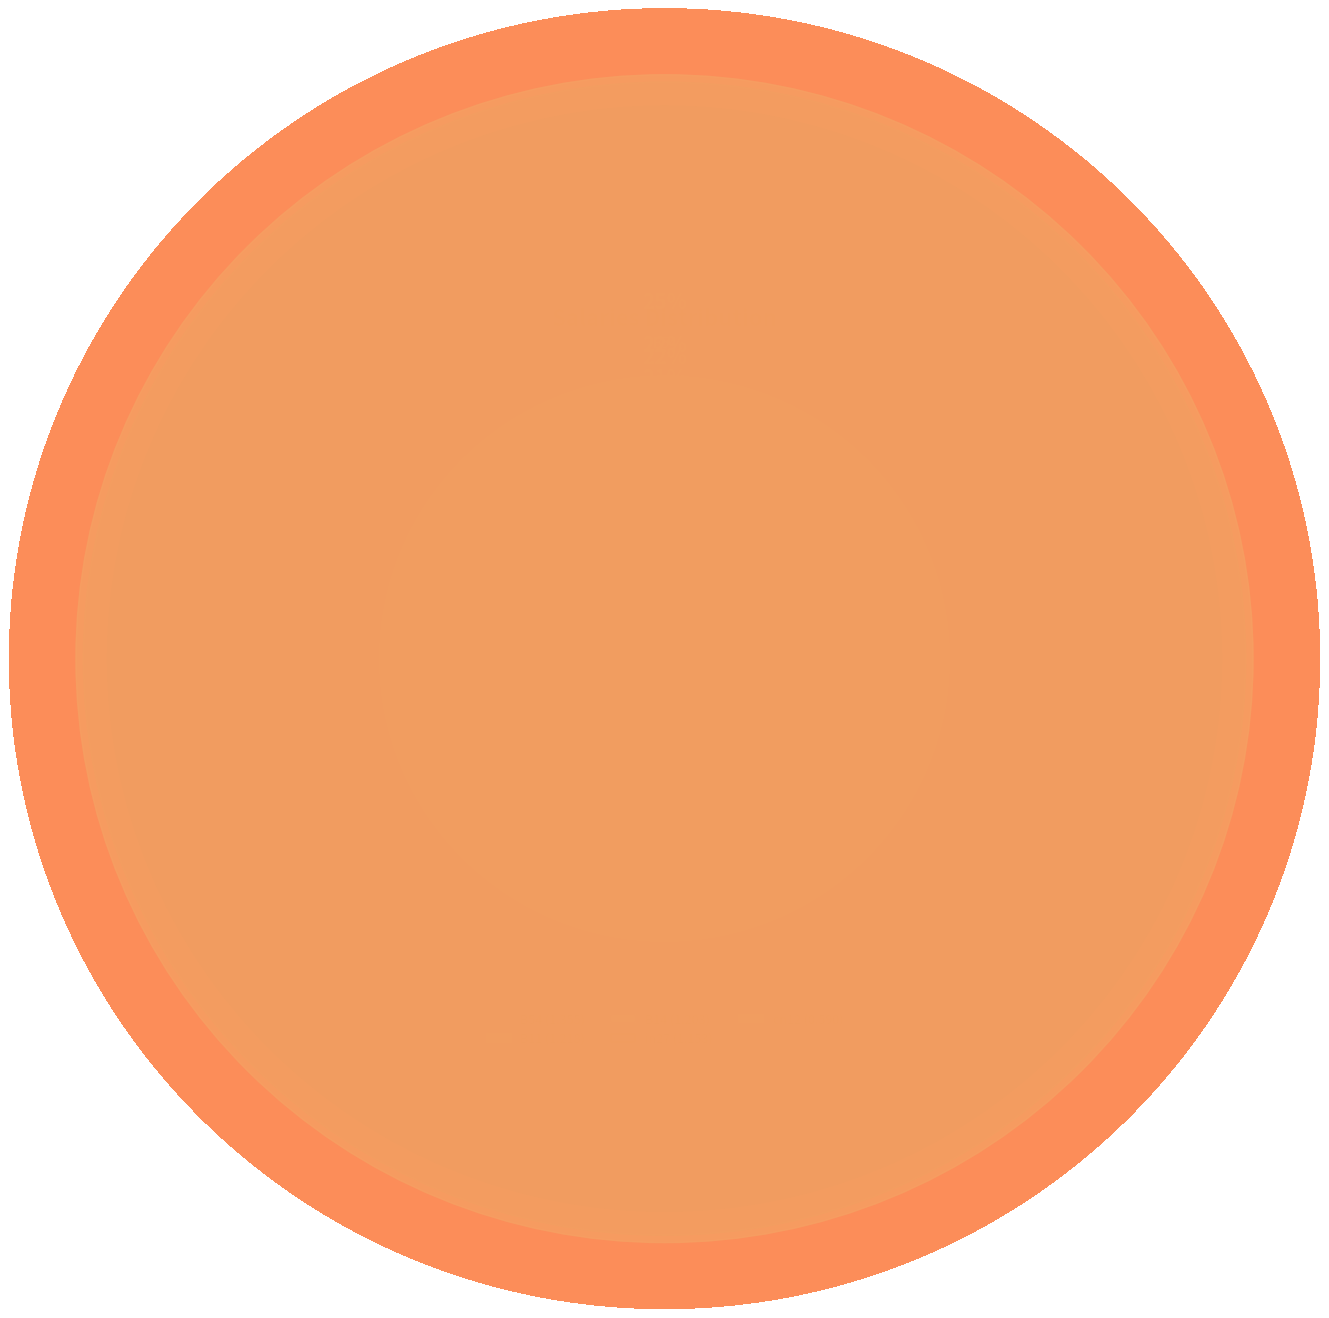

How much of the chart is everything except cn12?

89.3%